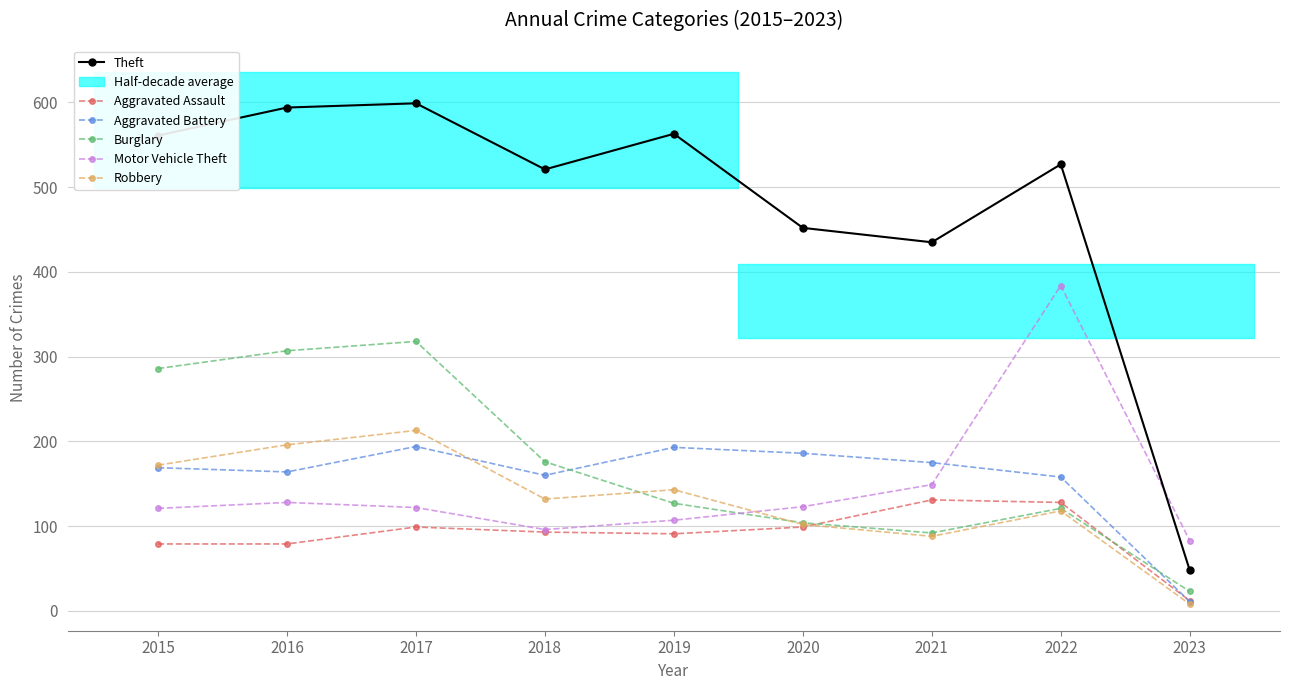

True or false: Motor Vehicle Theft and Aggravated Assault intersect in this chart.

False